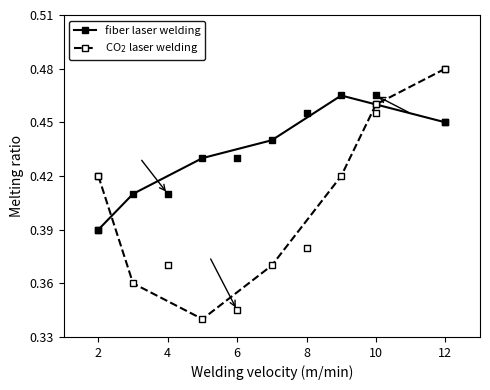

How many fiber laser welding values are between 0 and 1?

7